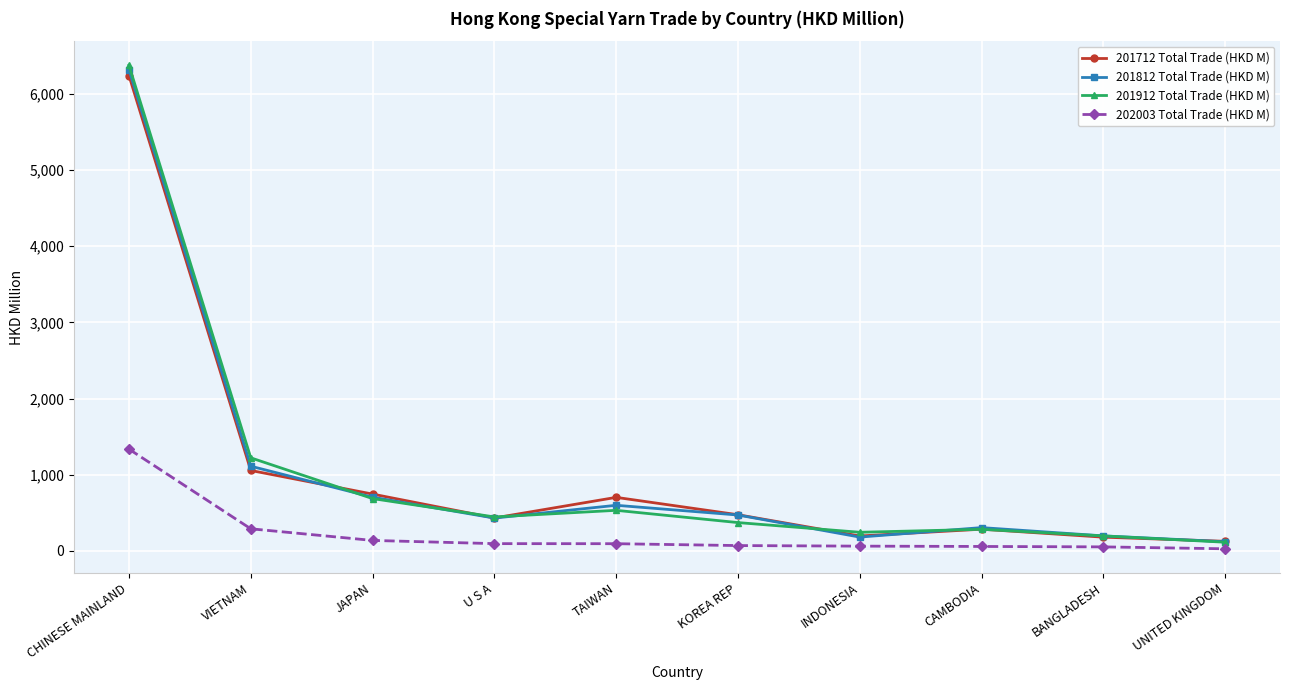

What is the label of the 1st point from the left?

CHINESE MAINLAND